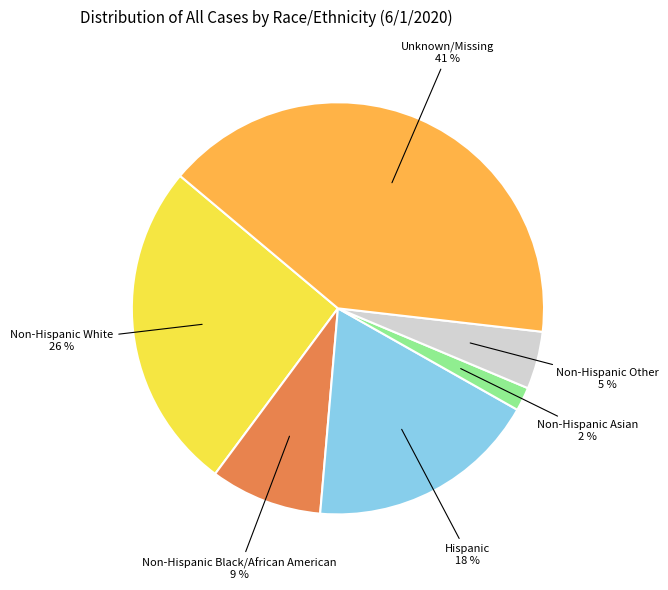

Does any single category account for the majority?

No